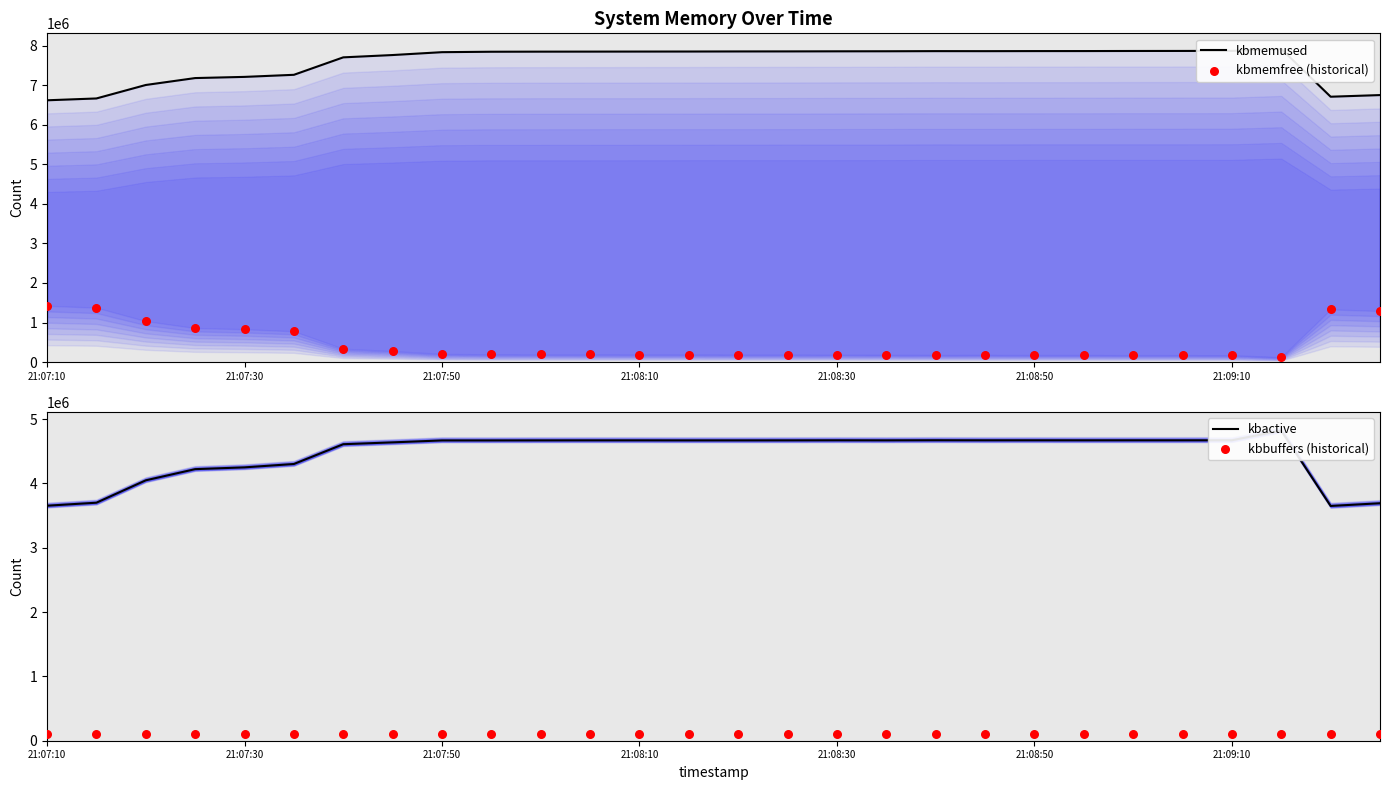

Which series has the largest Y range (max minus min)?

kbmemused